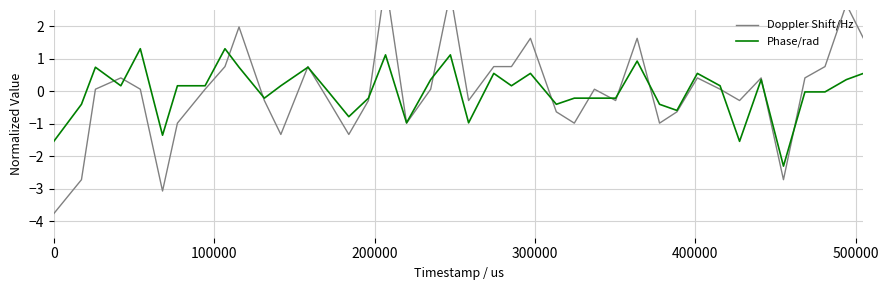

What is the maximum value for Phase/rad?

1.3